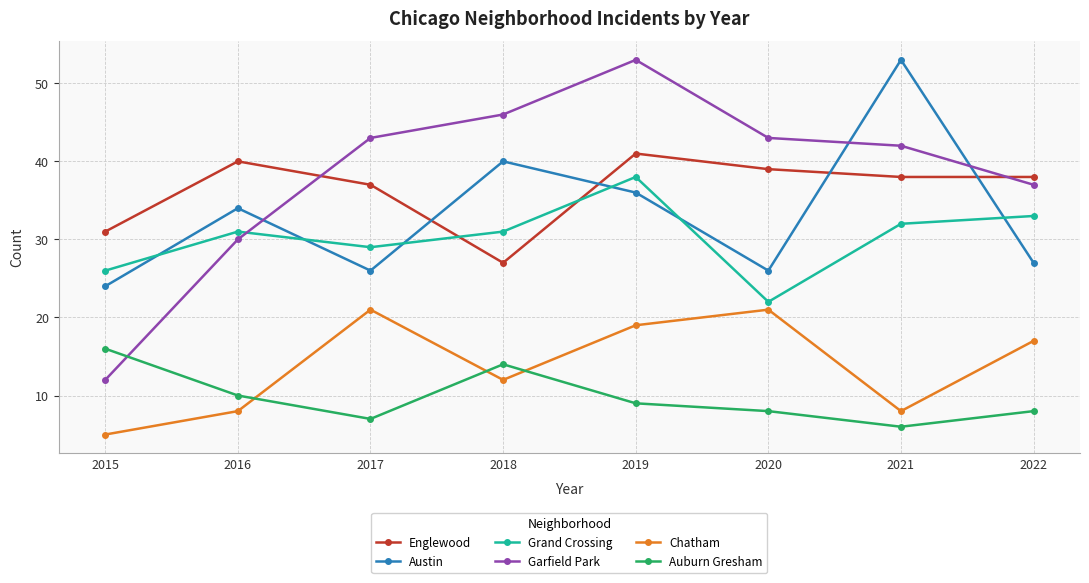

At which category does Grand Crossing reach its first local valley?

2017